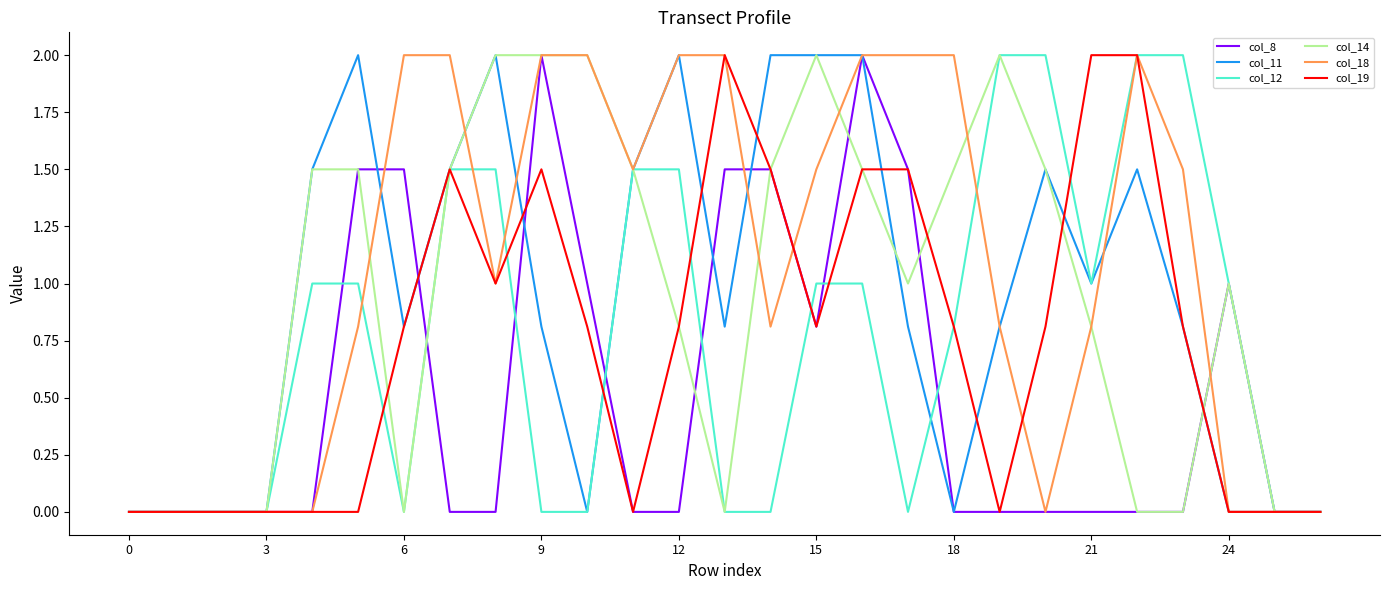

Which series has the largest total across all categories?

col_18